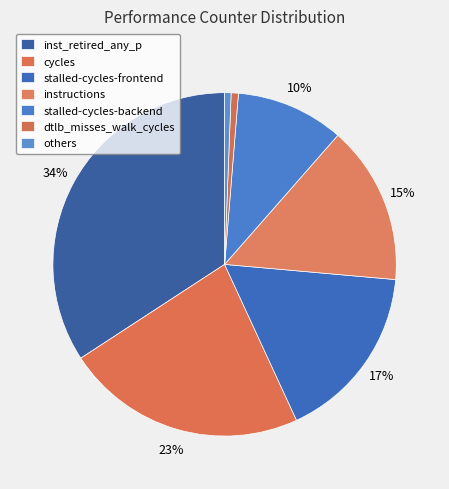

How many segments does this pie chart have?

7